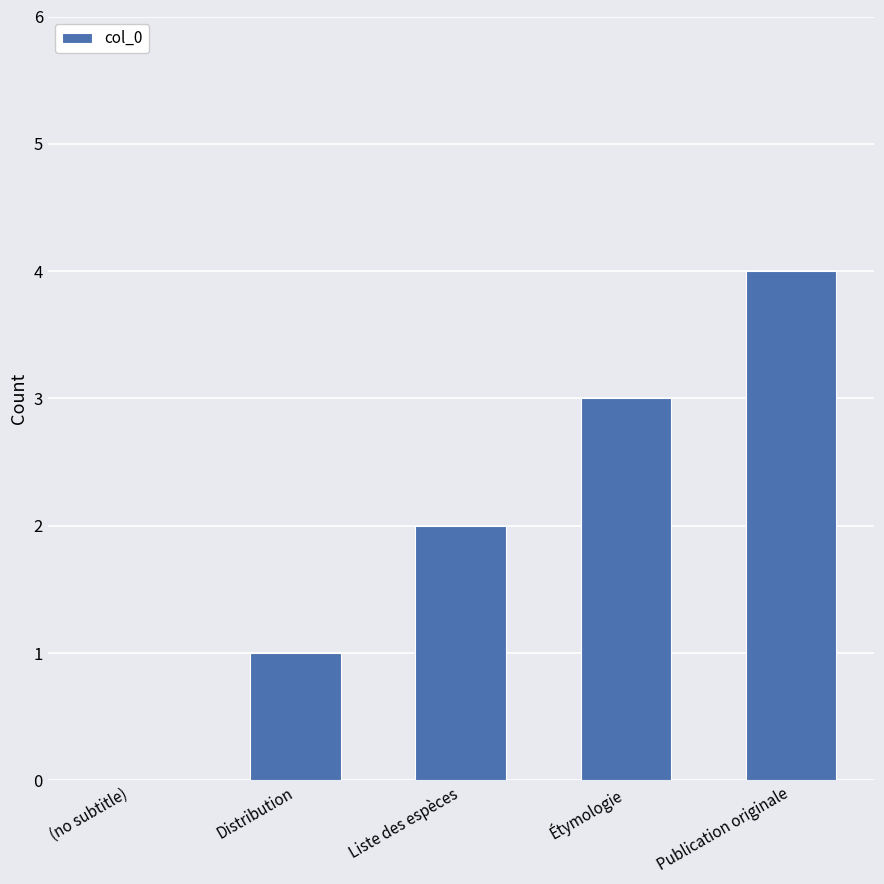

Between Publication originale and Distribution, which is larger?

Publication originale